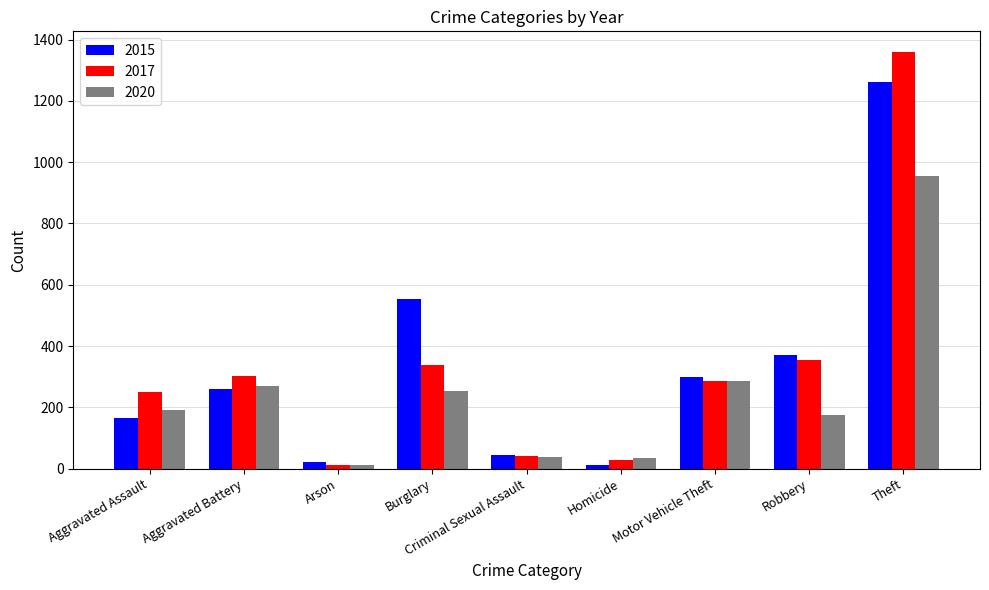

List the series in order of their peak value, lowest first.

2020, 2015, 2017